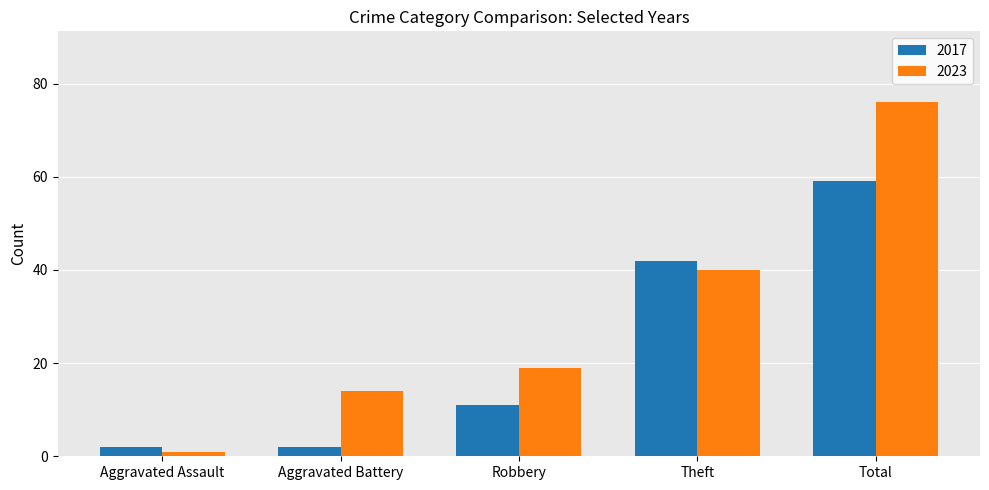

How many data points does each series have?

5